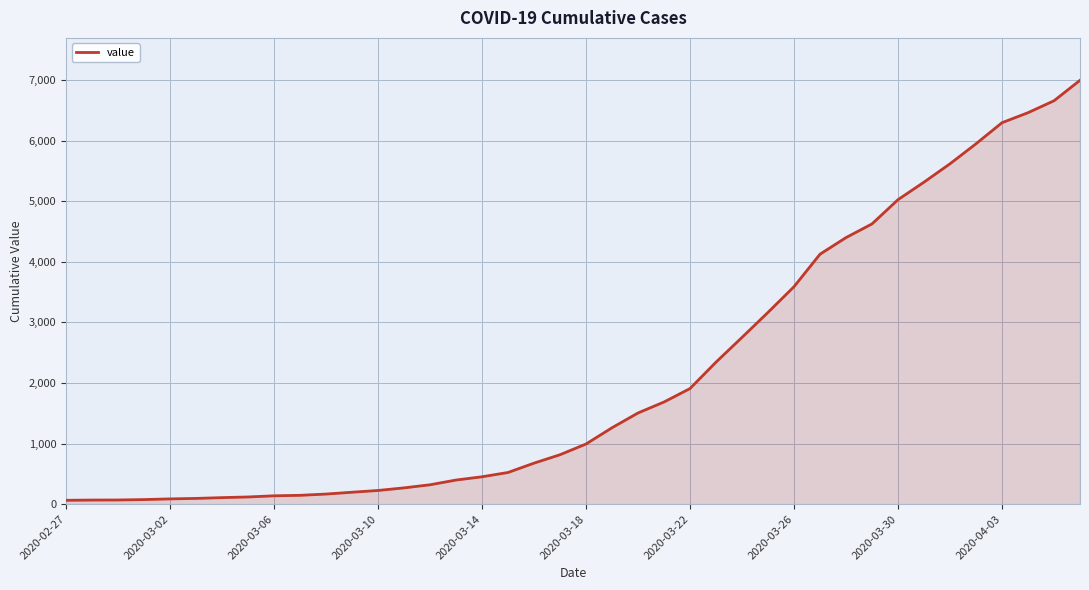

What is the sum of all values?

85677